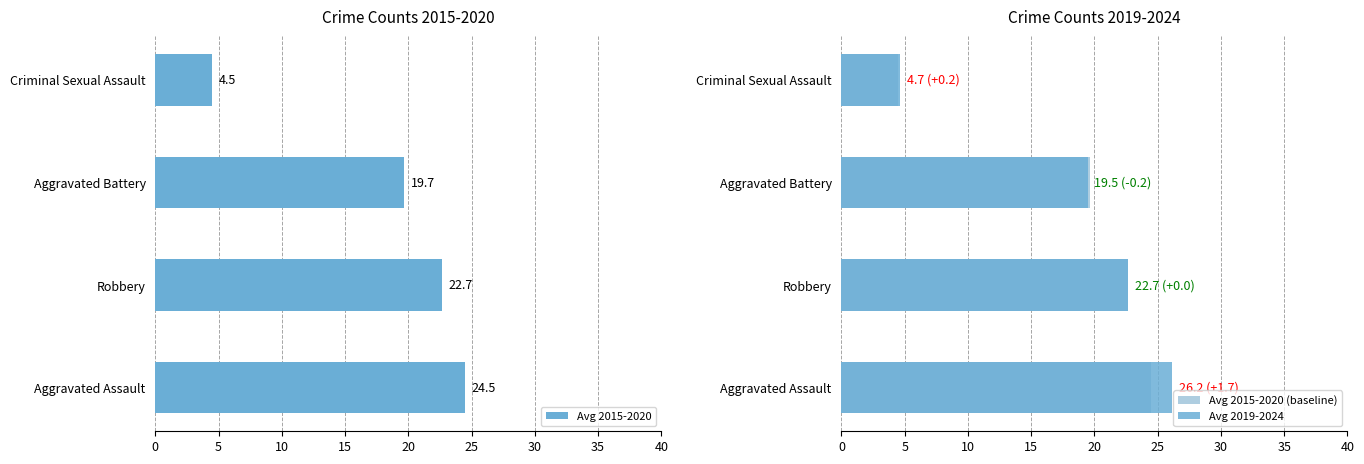

Rank the categories by Avg 2015-2020 value from lowest to highest.

Criminal Sexual Assault, Aggravated Battery, Robbery, Aggravated Assault